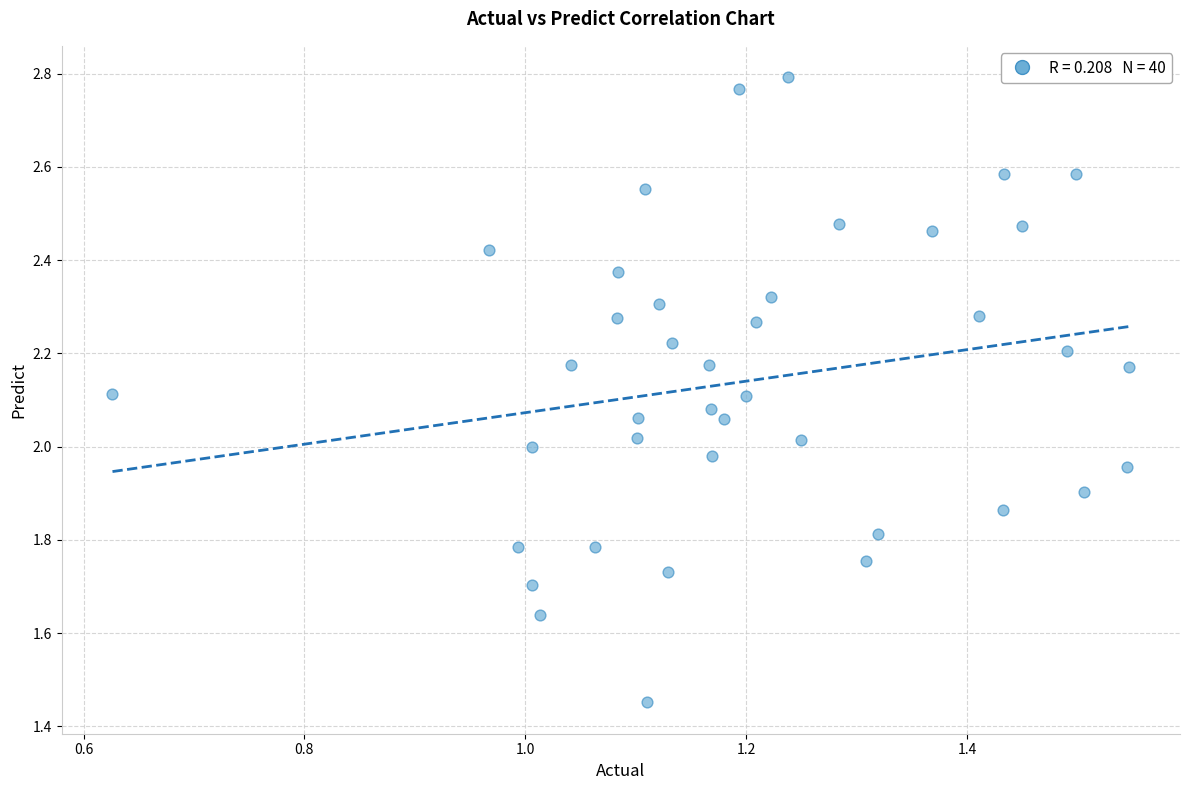

What is the range of Y values (max minus min)?

1.3